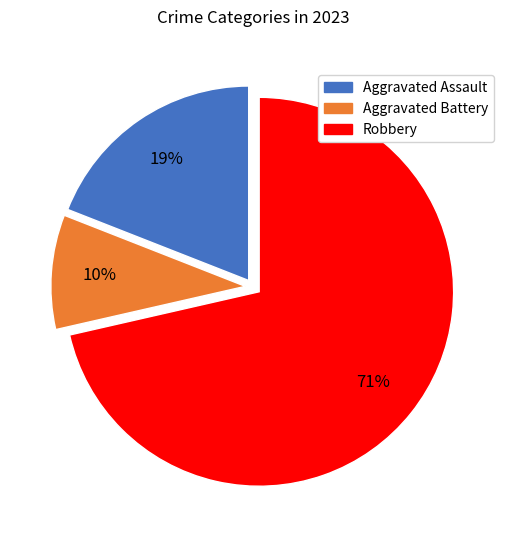

How many segments does this pie chart have?

3